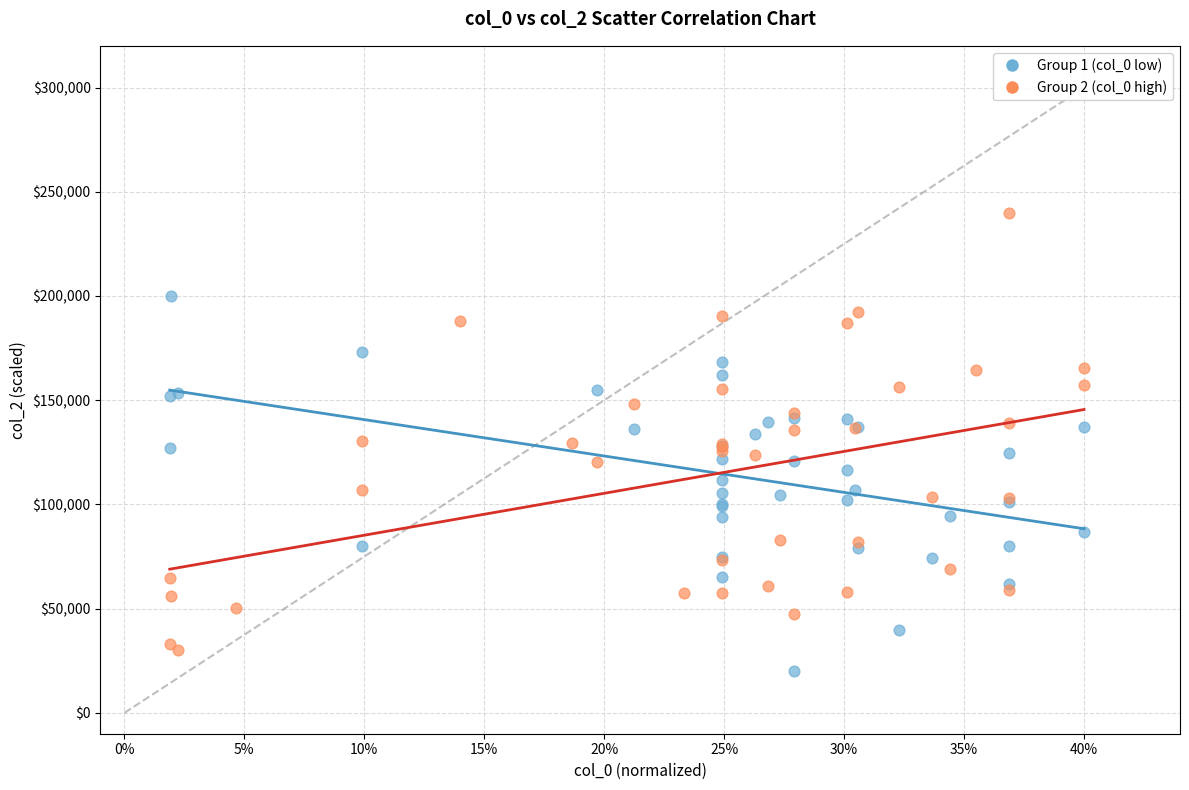

Which series contains the highest Y value?

Group 2 (col_0 high)